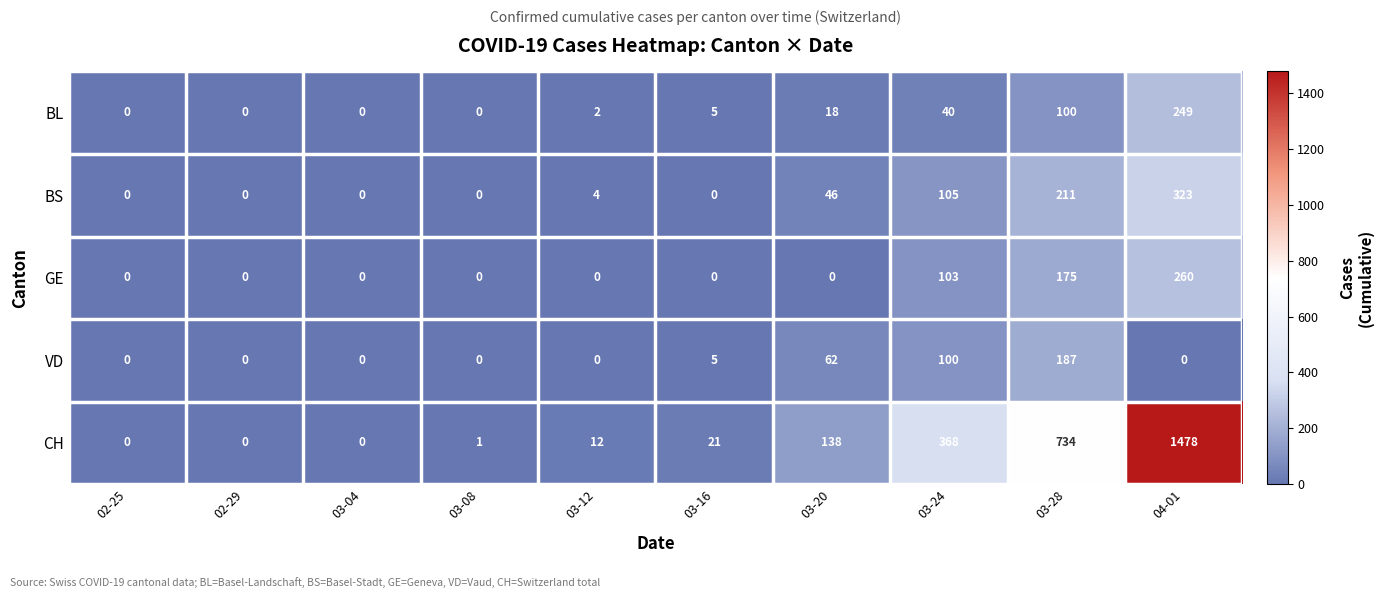

Which series changed the most between 03-08 and 03-28?

CH